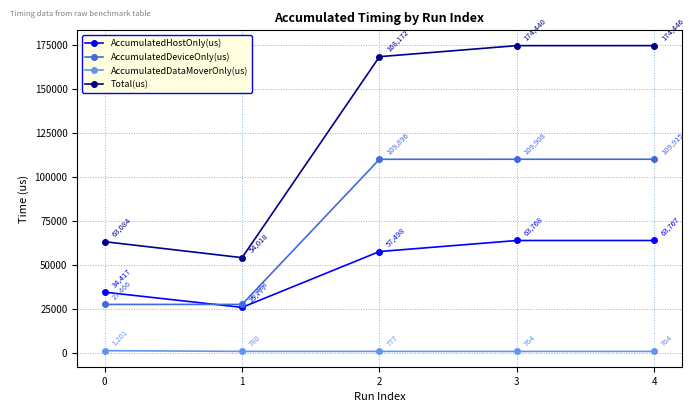

Which series changed the most between 0 and 2?

Total(us)